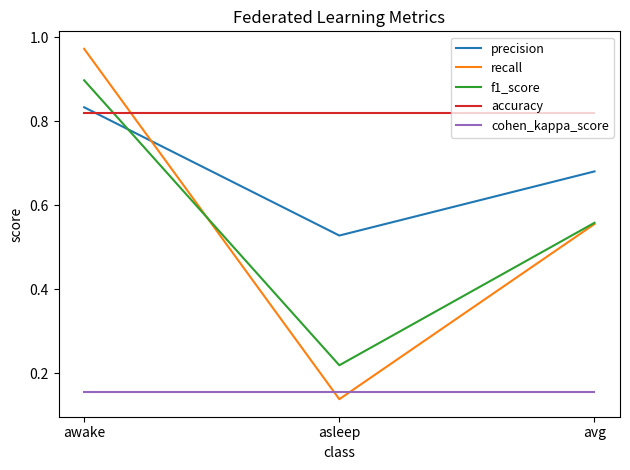

Which series has the widest spread of values?

recall